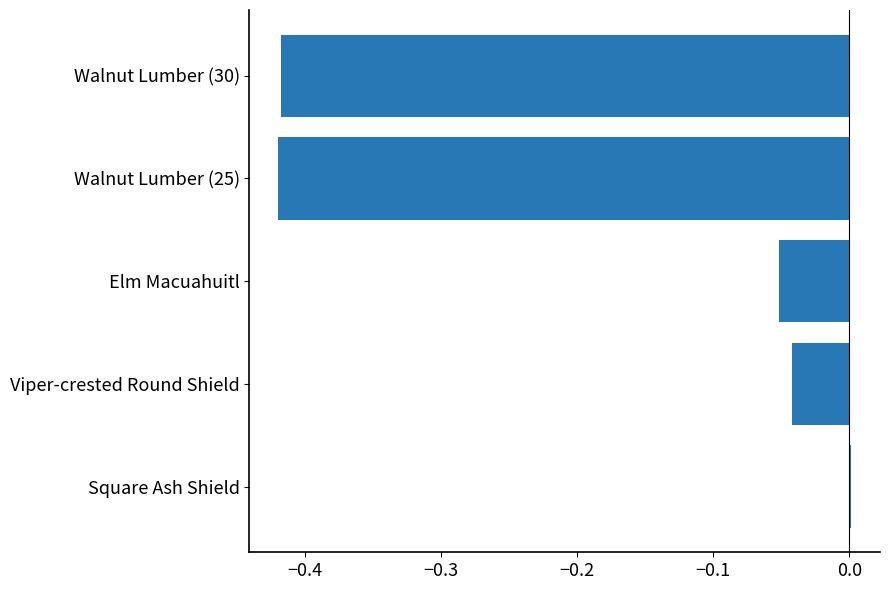

Are the bars horizontal?

Yes